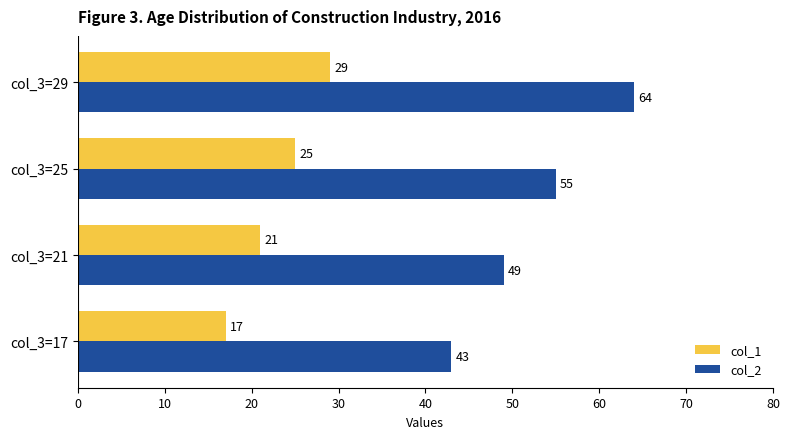

What is the sum of all col_2 values?

211